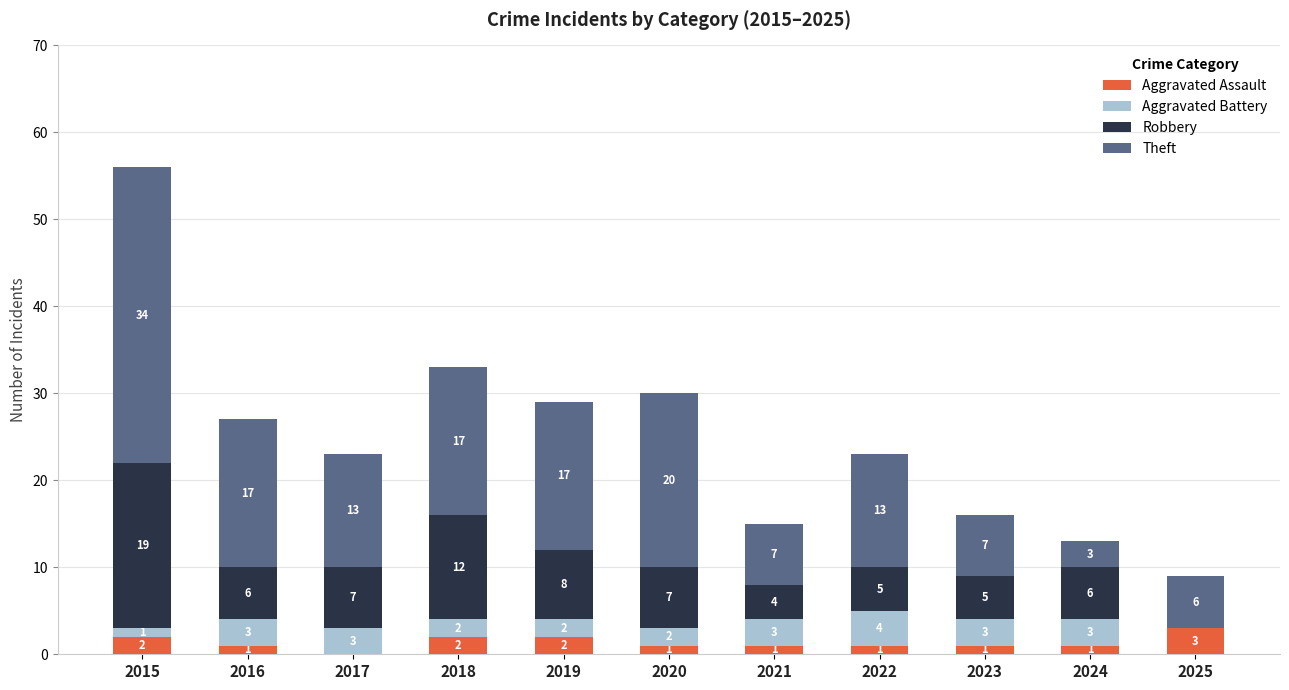

What is the maximum value for Aggravated Assault?

3